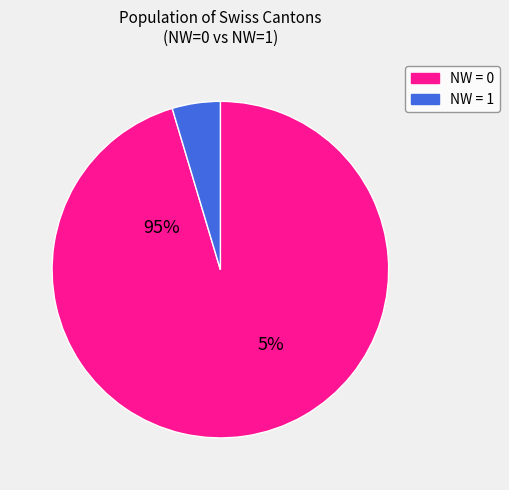

Is the sum of 0 and 0 greater than half?

No